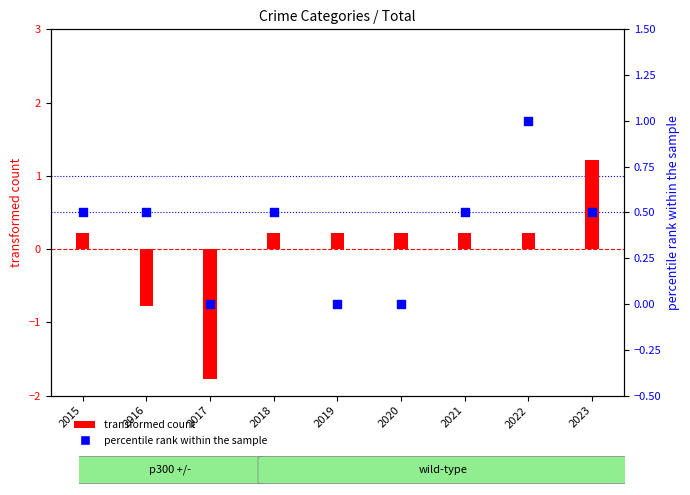

Which series contains the lowest Y value?

transformed count